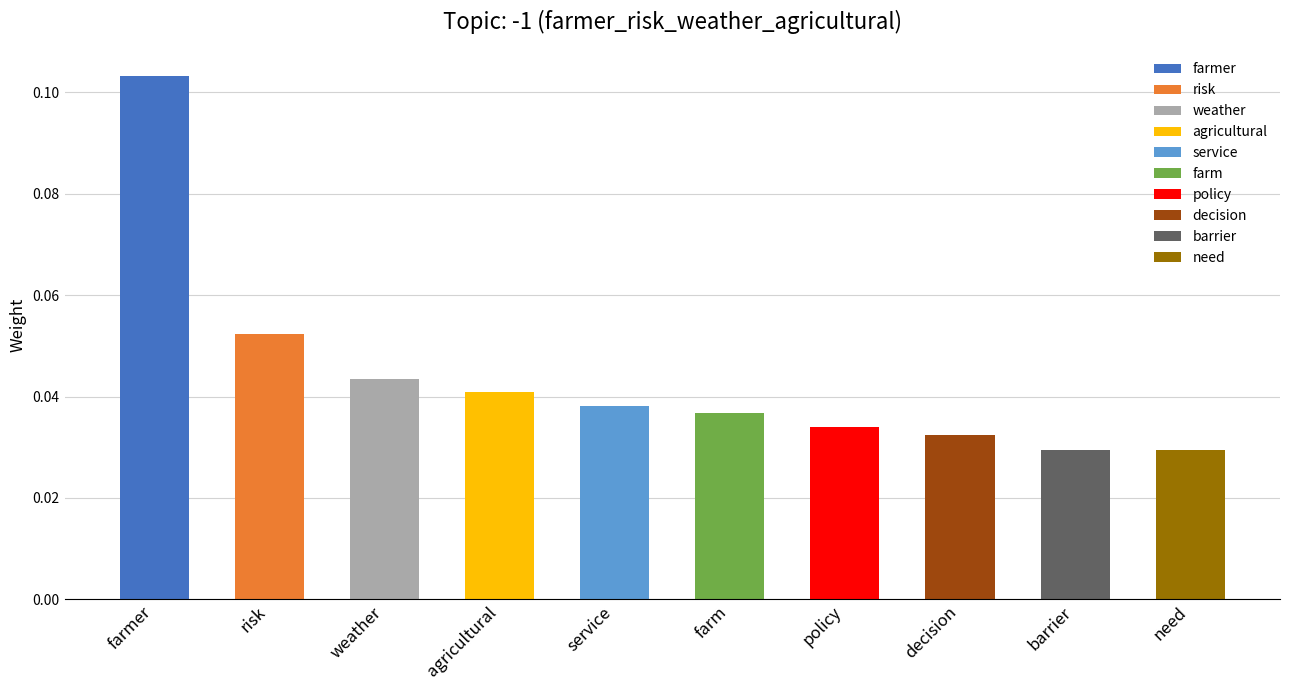

At which label is the value closest to 0?

barrier